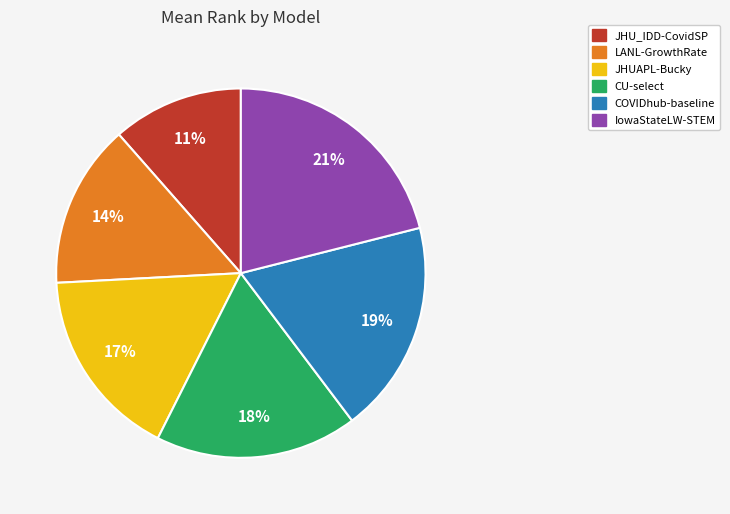

What is the largest slice in the pie chart?

IowaStateLW-STEM